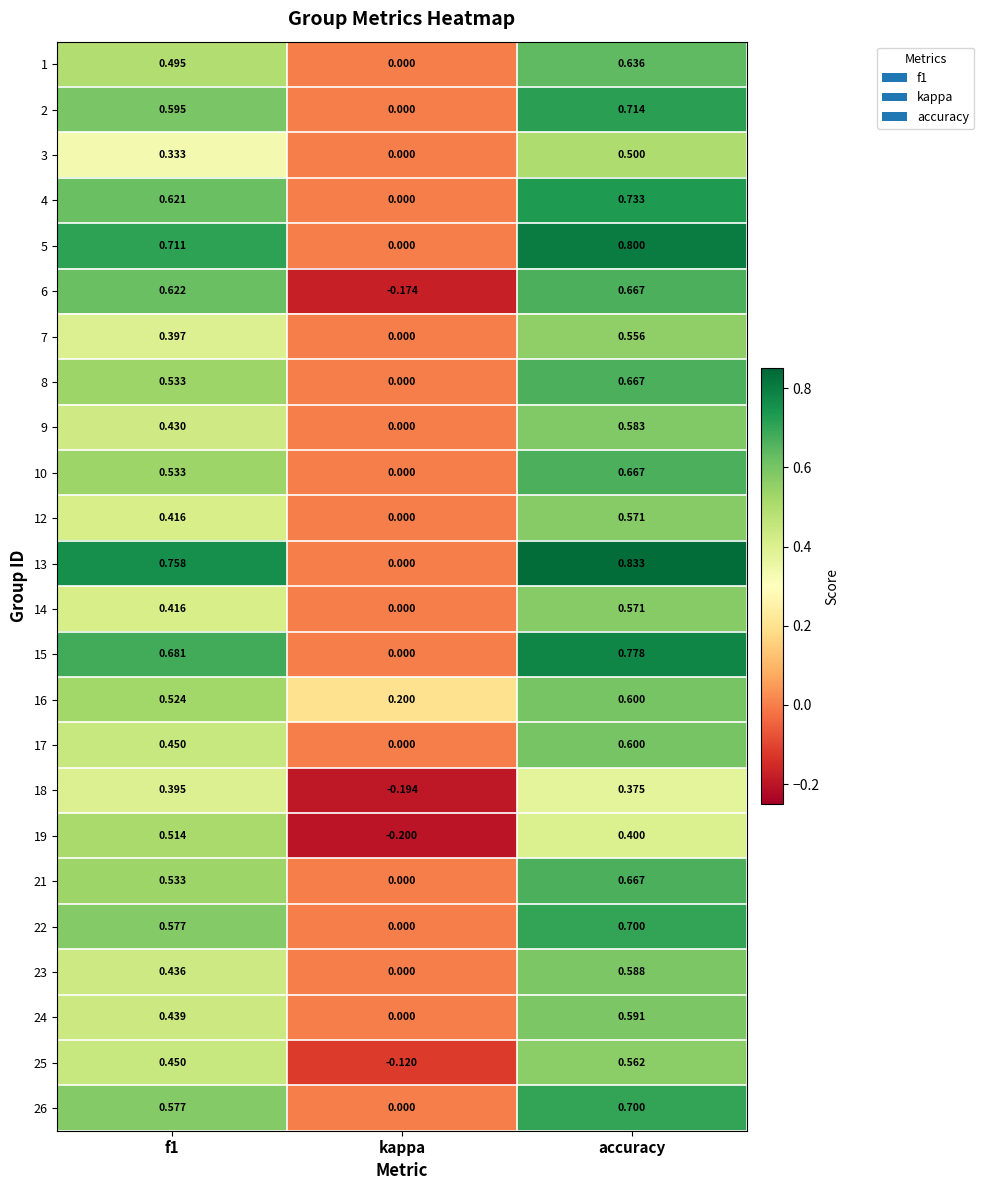

Is the value of 2 at accuracy greater than the value of 26 at accuracy?

Yes